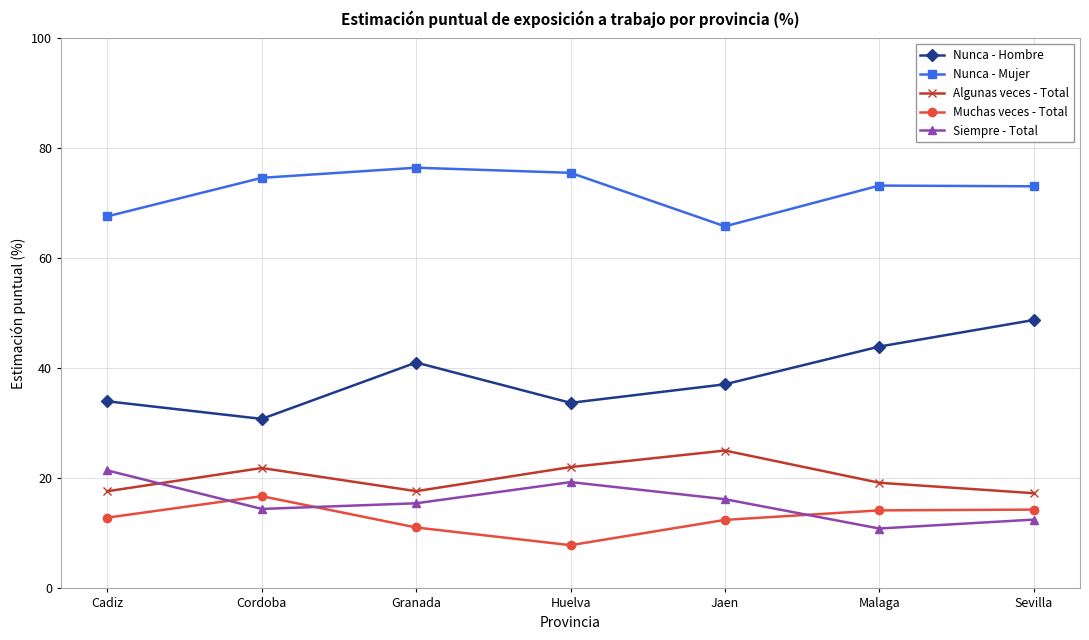

At which category does Siempre - Total reach its first local peak?

Huelva